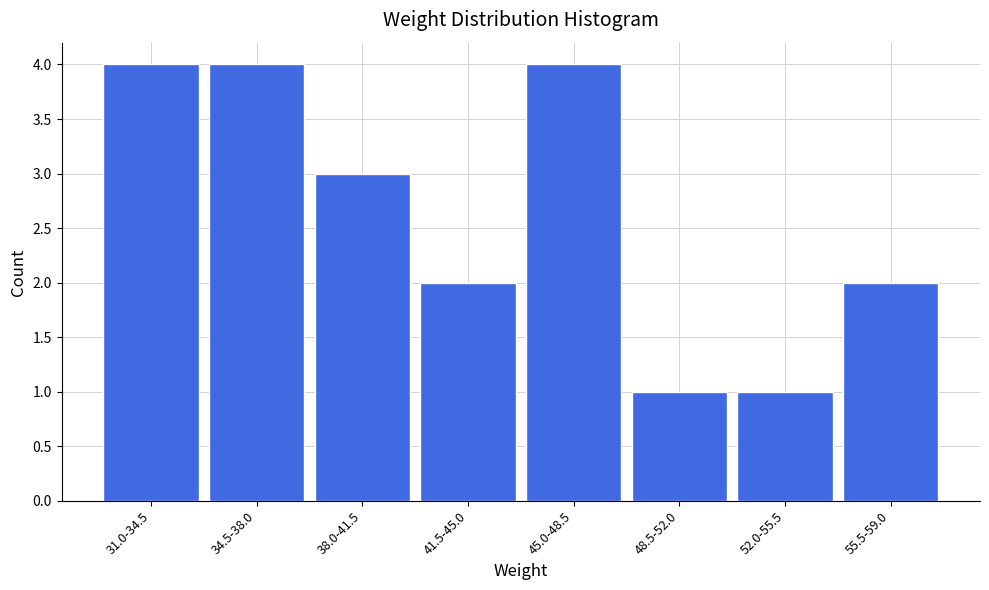

Reading left to right, transcribe all the data shown in this chart.

4	4	3	2	4	1	1	2